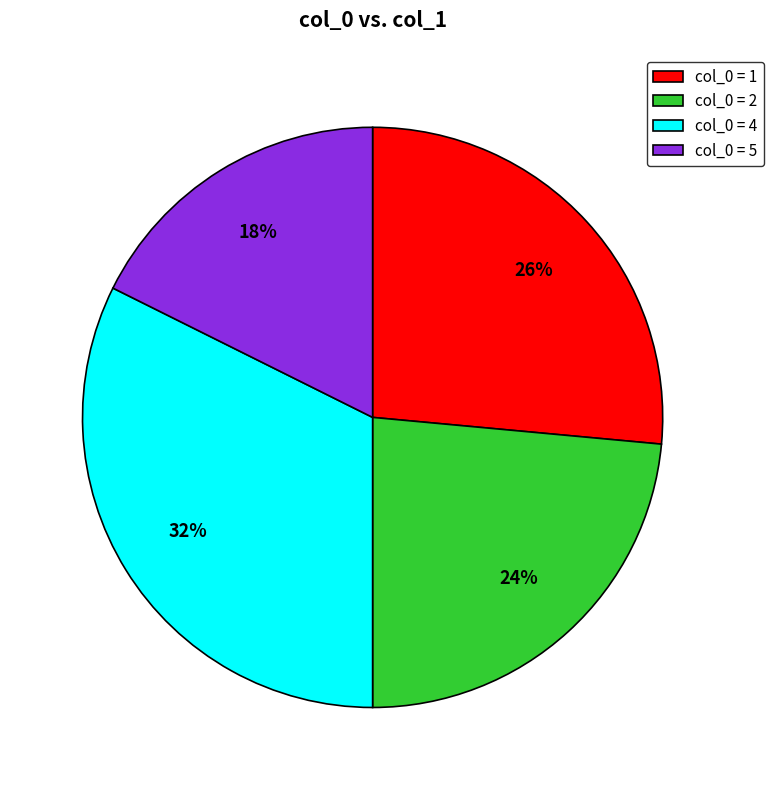

Is it true that col_0 = 1 is 17% of the pie?

False